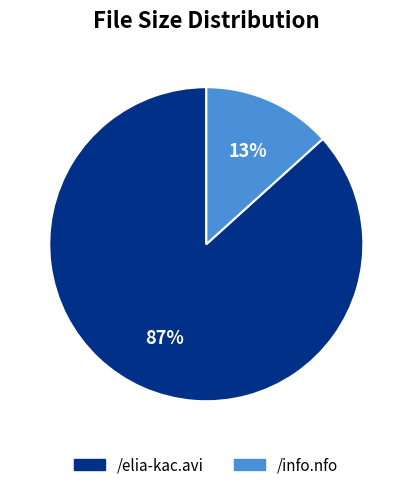

To the nearest percent, what portion does /elia-kac.avi represent?

87%